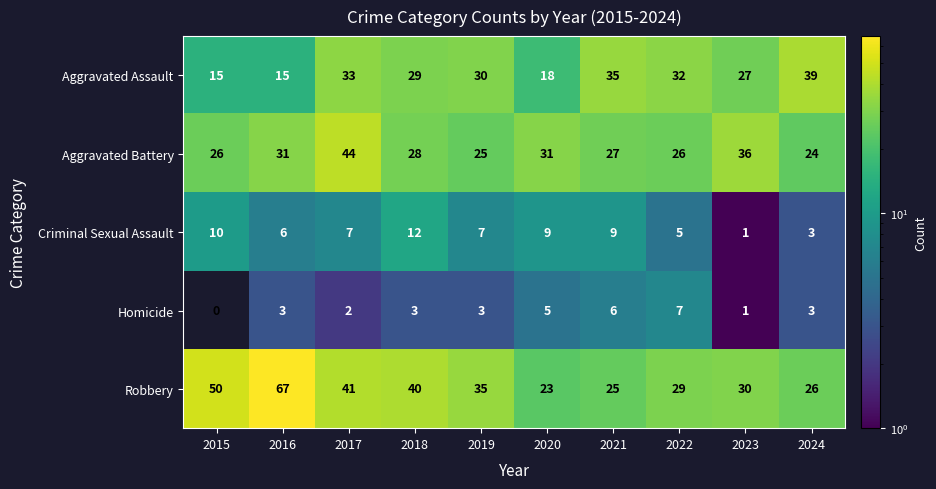

The value of Aggravated Battery at 2023 is 36. True or false?

True